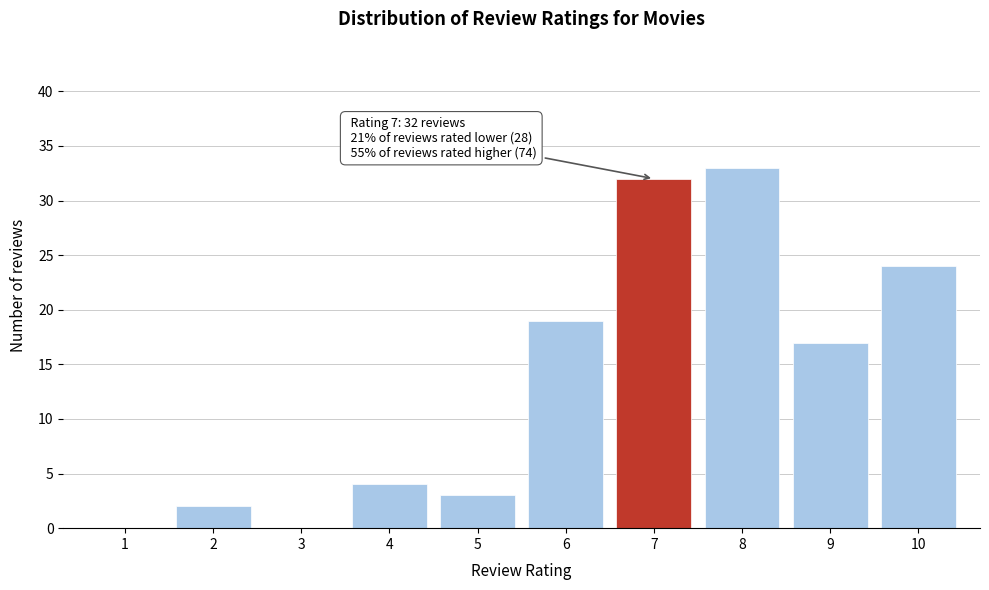

Reading left to right, extract all data points from this chart.

1=0	2=2	3=0	4=4	5=3	6=19	7=32	8=33	9=17	10=24